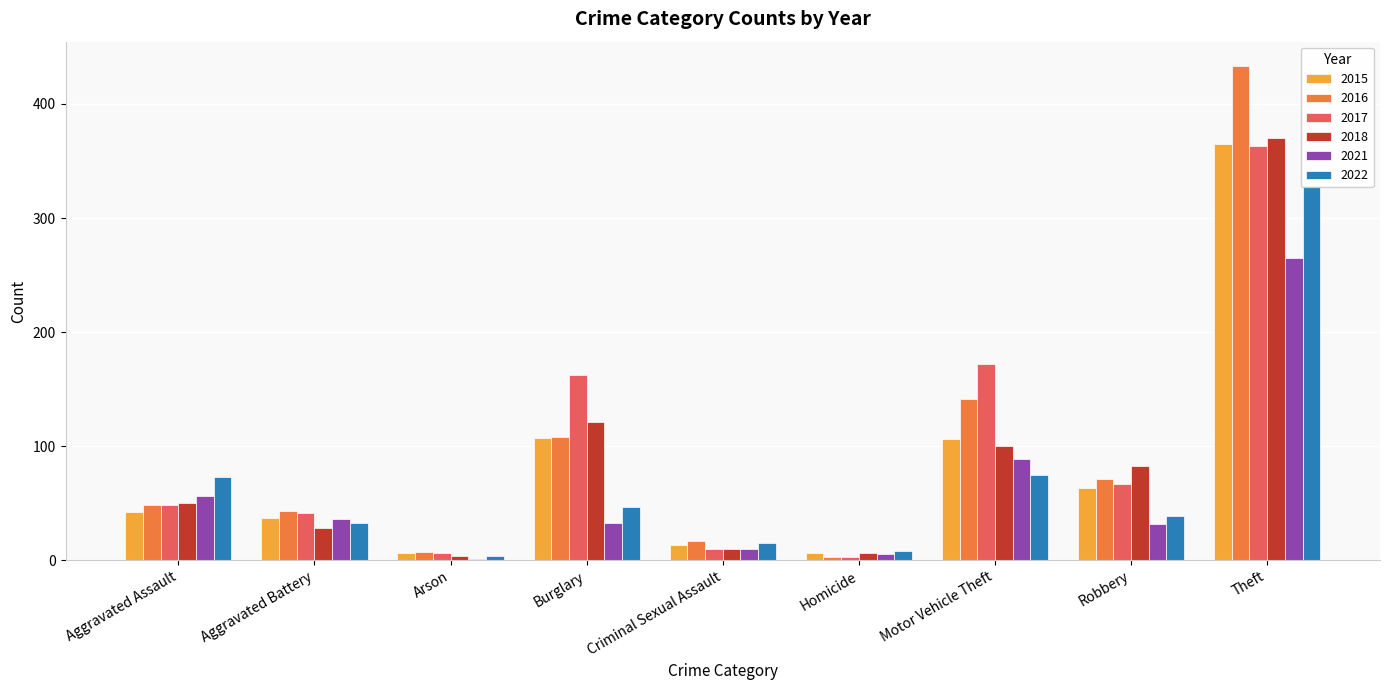

At which label is 2018 closest to 187?

Burglary